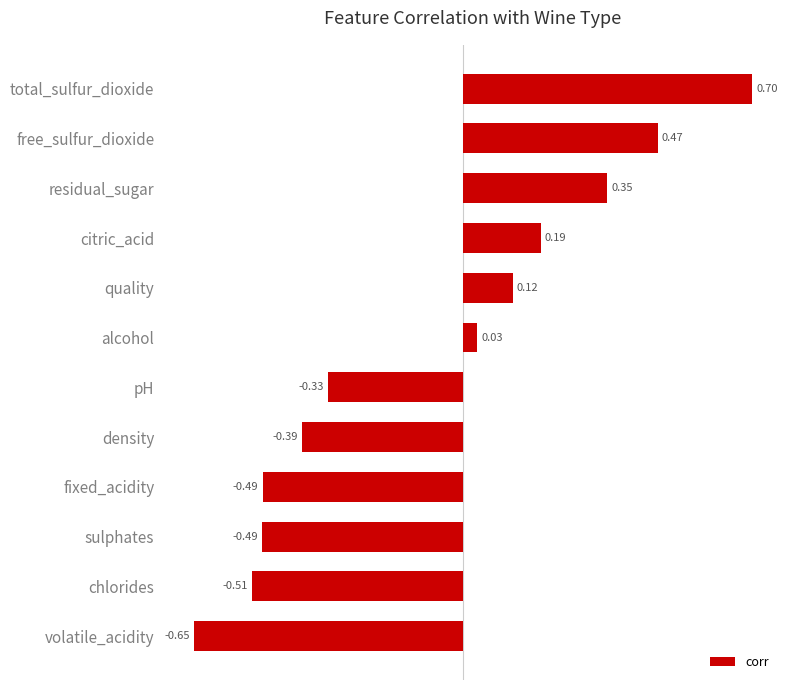

How many positive values are there?

6